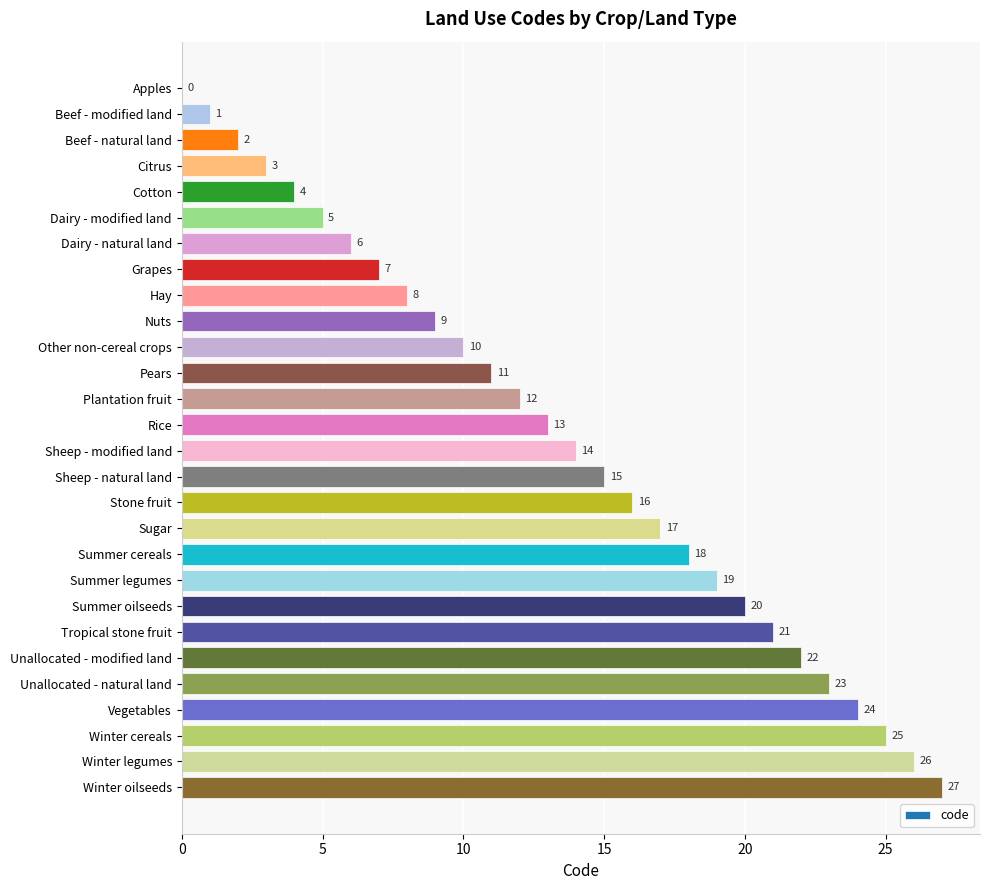

The value at Sheep - modified land is 14. True or false?

True